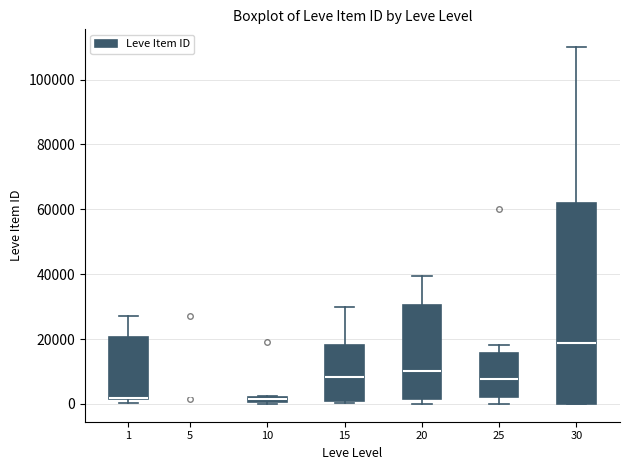

Where is the lower edge of the box at x = 15 on the y-axis? The values are not printed on the chart, so give them approximately, as read against the axis.

0